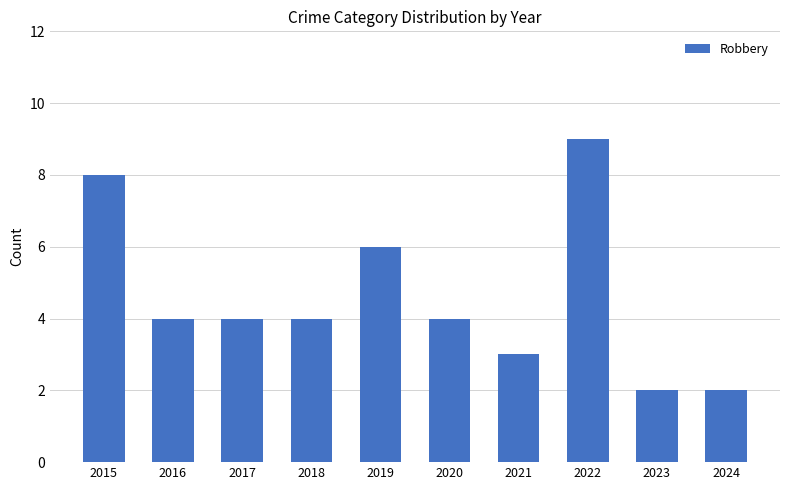

Read the value at 2020.

4